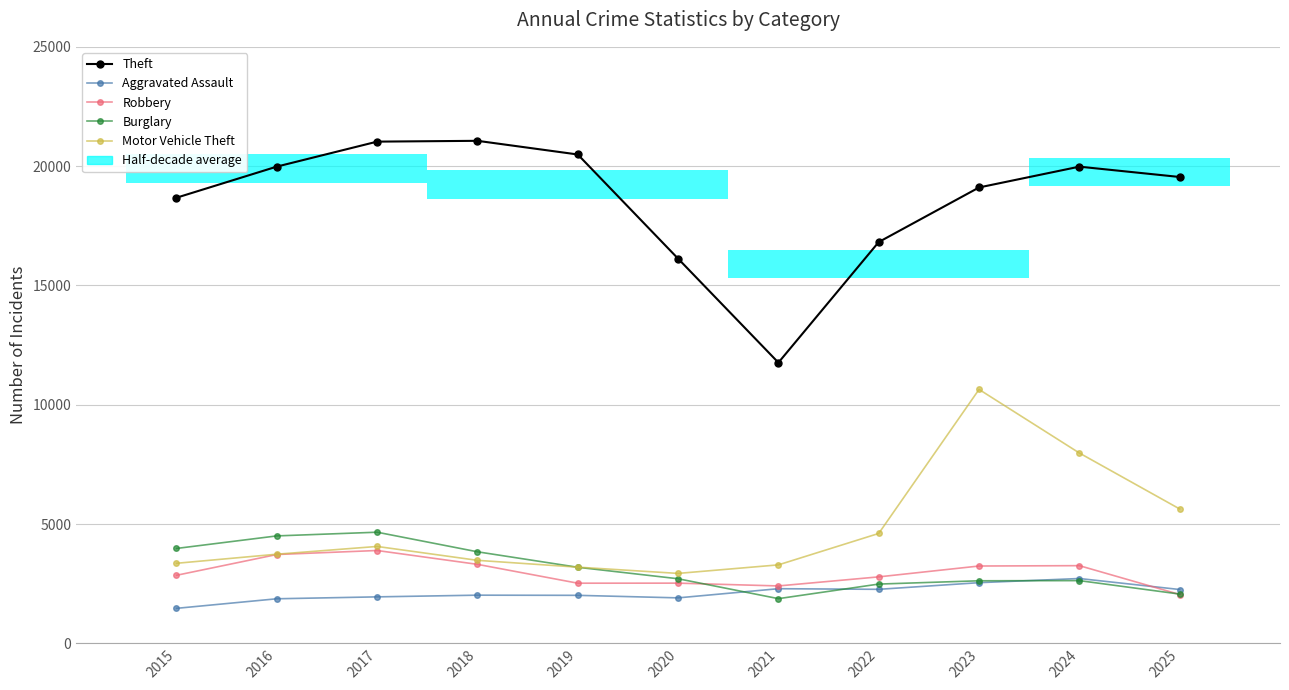

What is the difference between the Robbery values at 2015 and 2018?

459